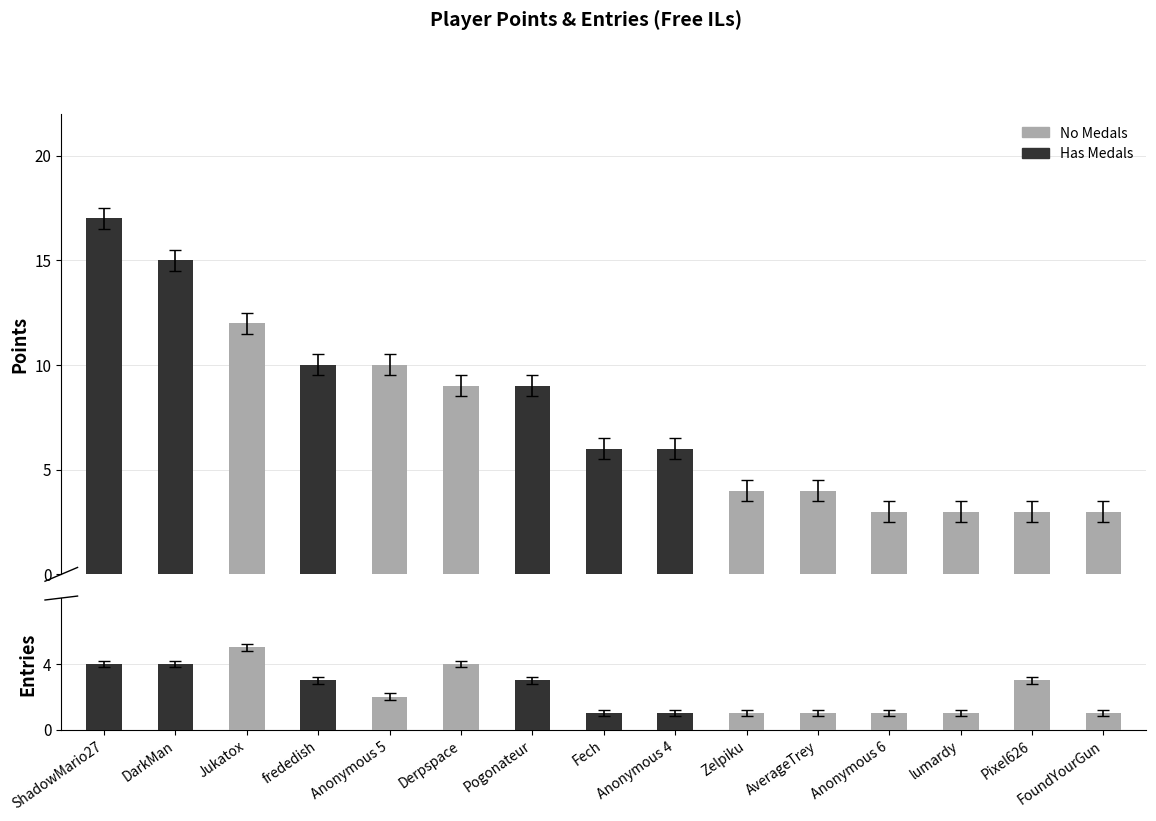

Is the value of Entries at Fech greater than the value of Points at lumardy?

No